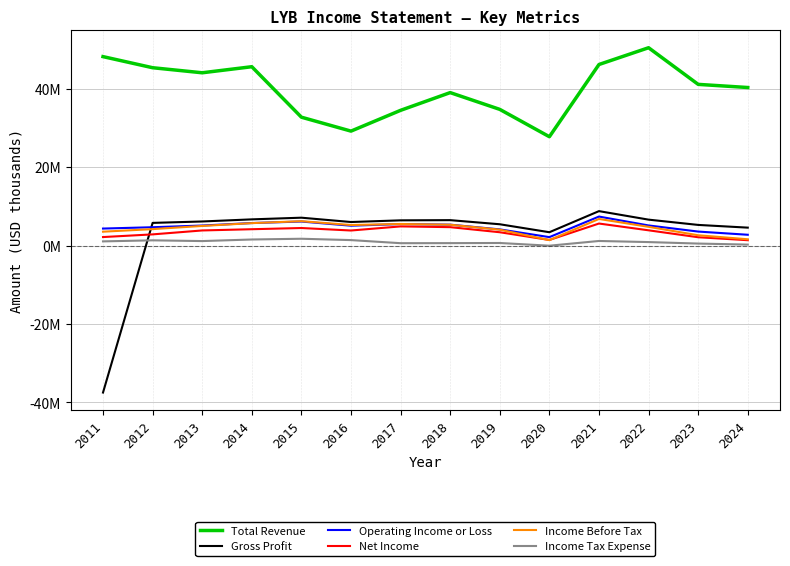

What is the value of the Net Income point at the 7th from the left?

4.9